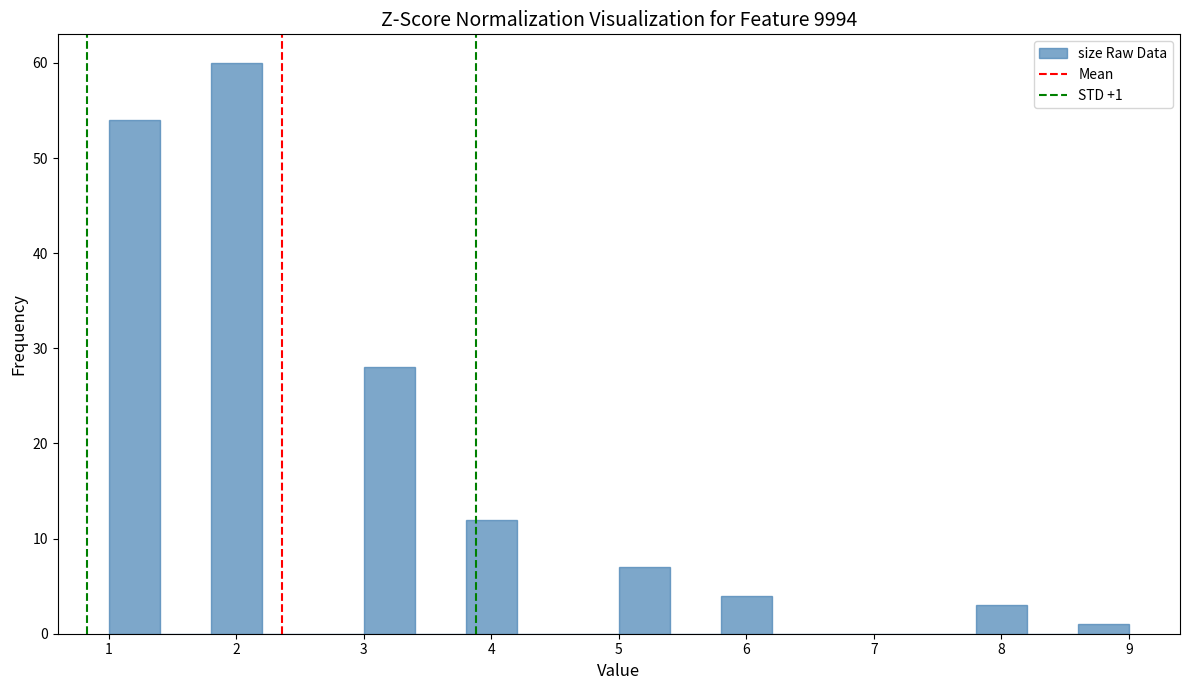

Which range on the x-axis has the tallest bar?

1.8 to 2.2